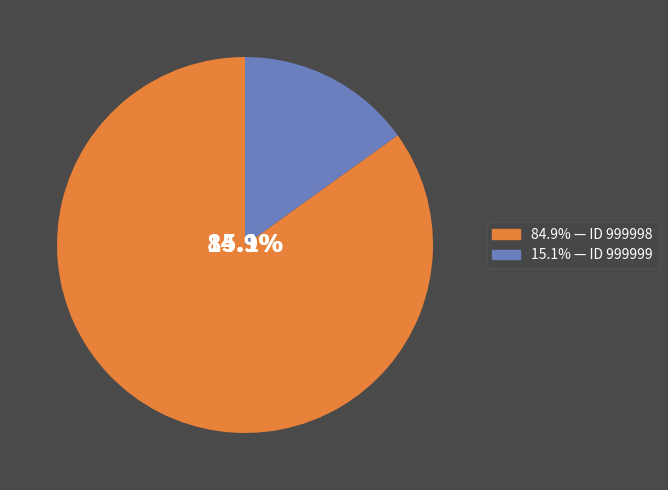

What percentage is the 999998 slice, to the nearest percent?

85%